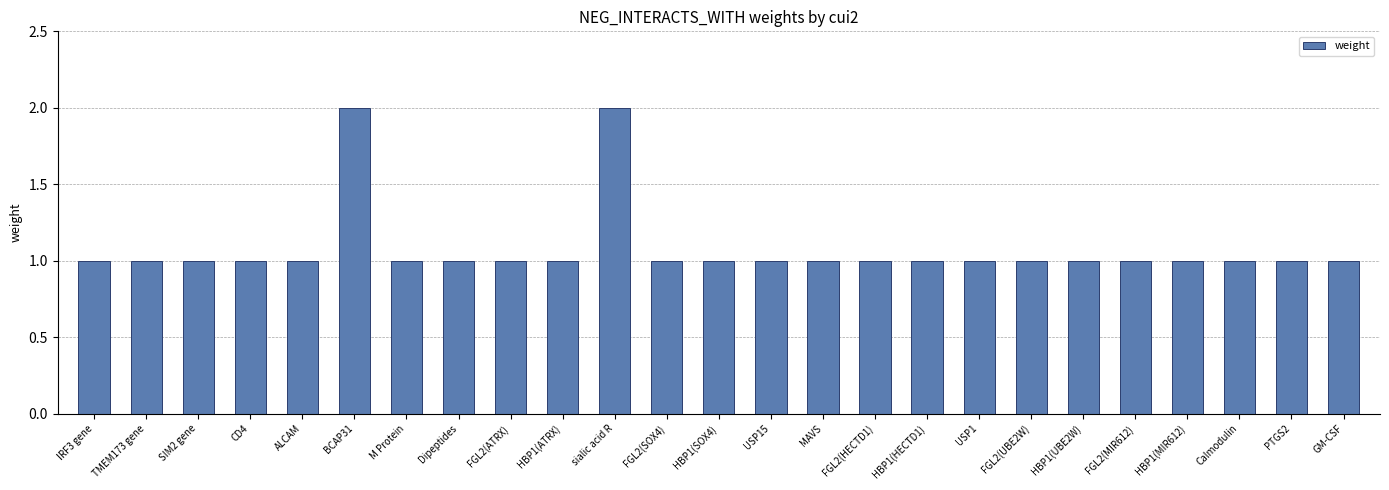

What position from the right is TMEM173 gene?

24